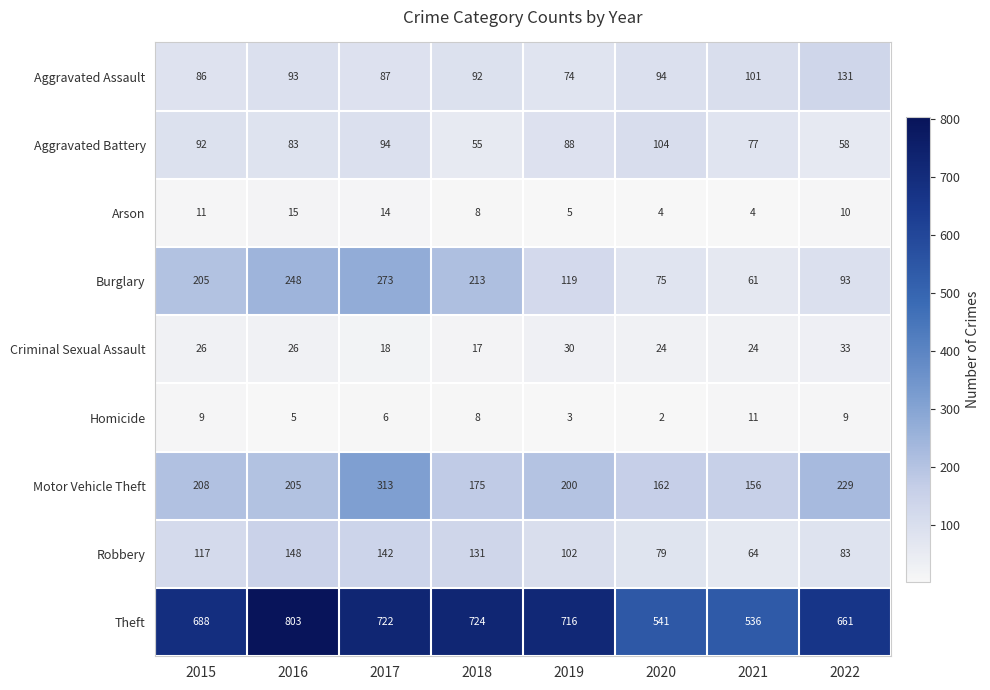

At which label does Burglary reach its minimum?

2021